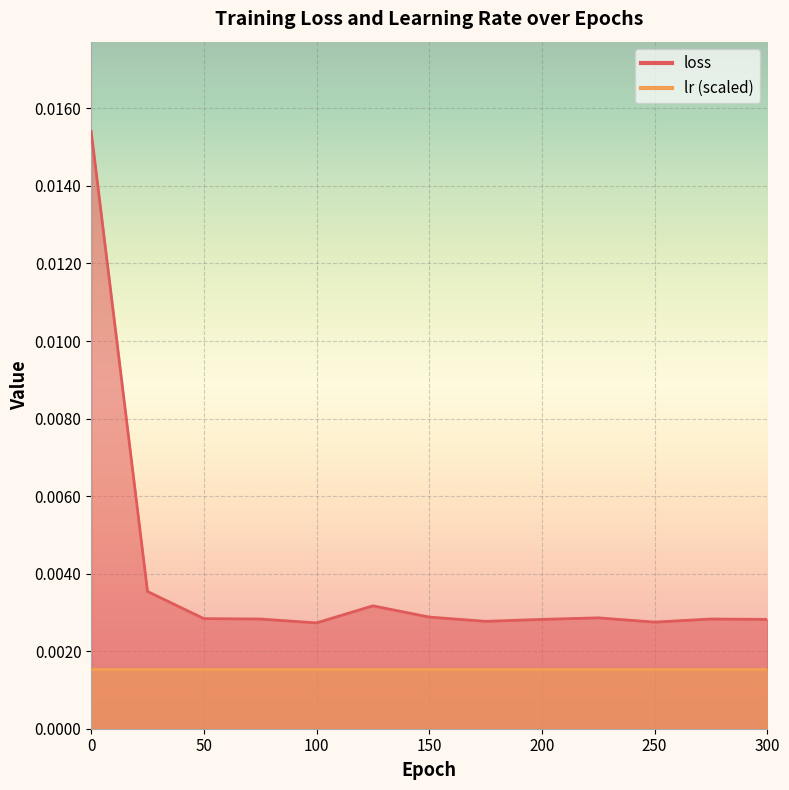

How many points are lower than both their immediate neighbors (excluding endpoints)?

3